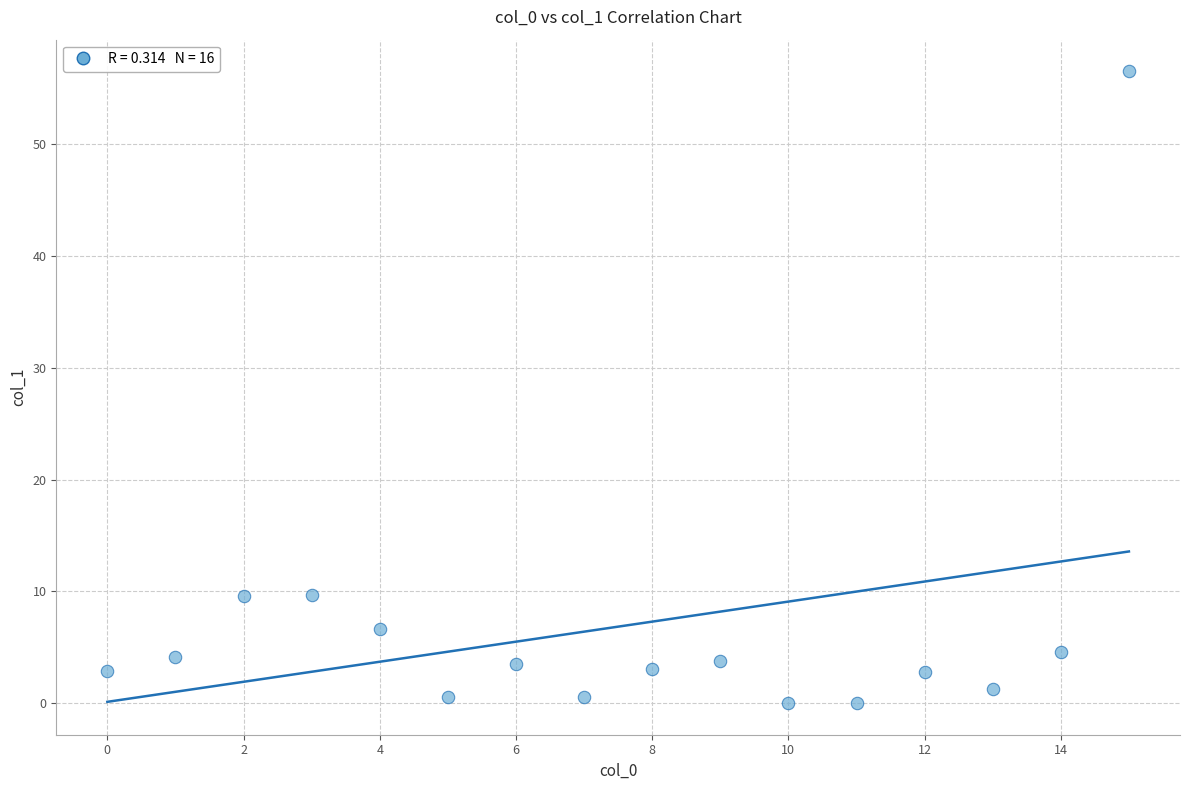

What is the range of Y values (max minus min)?

56.6